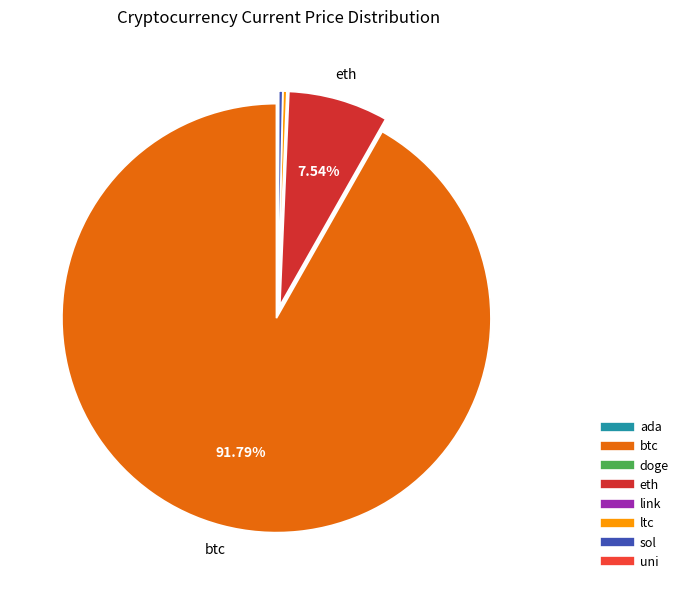

To the nearest percent, what is the difference between the link and btc slice percentages?

92%